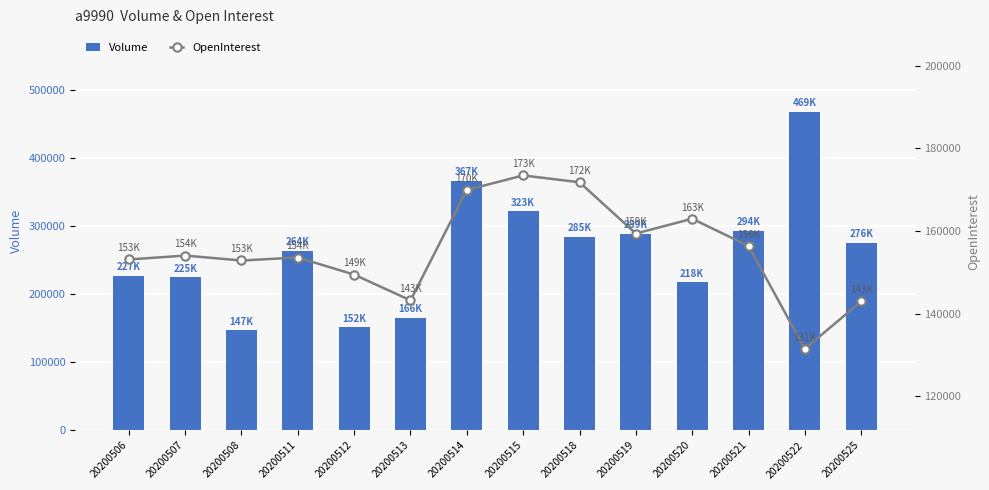

Which series has the widest spread of values?

Volume